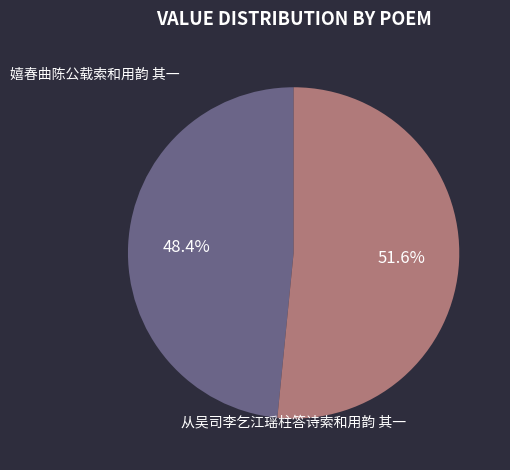

How much of the chart is everything except 从吴司李乞江瑶柱答诗索和用韵 其一?

48.4%